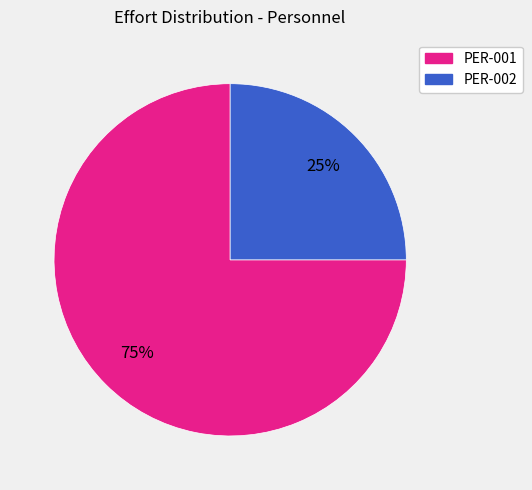

To the nearest percent, what is the difference between the largest and smallest slice percentages?

50%